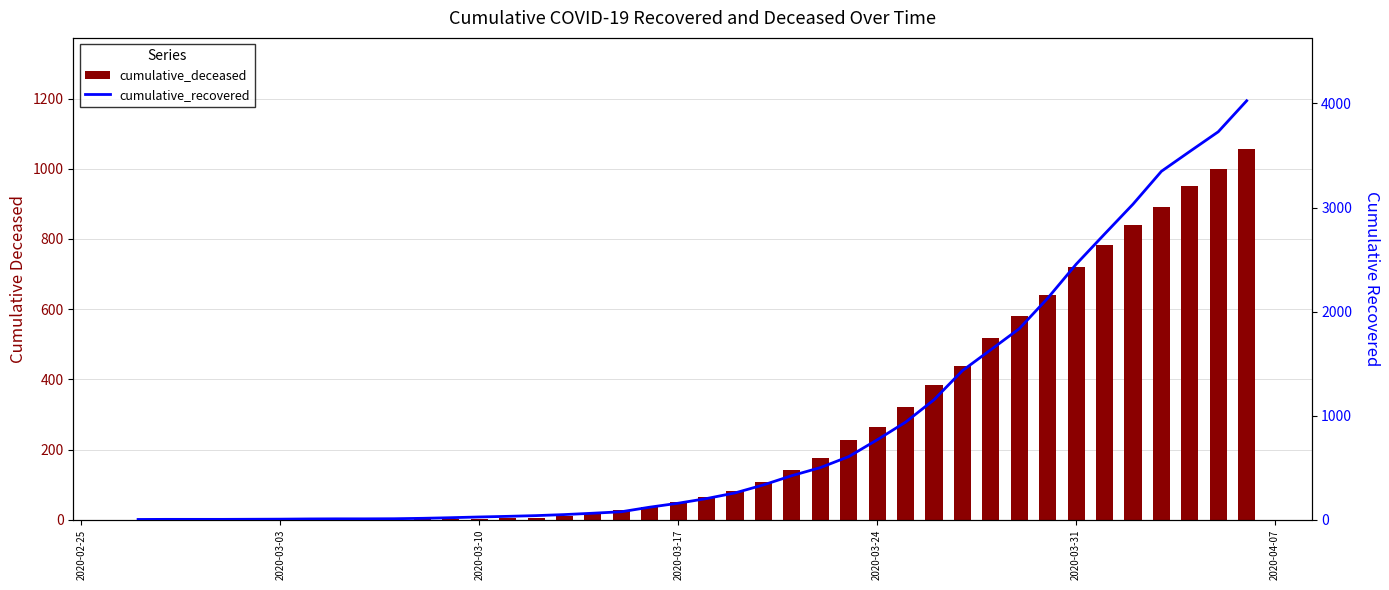

Reading left to right, list all the values displayed in this chart.

cumulative_deceased: 0	0	0	0	0	0	0	0	0	1	2	2	2	4	6	11	20	28	37	51	65	82	108	141	176	226	264	320	385	437	519	580	640	721	782	841	892	952	998	1056
cumulative_recovered: 3	4	4	4	5	6	8	9	9	10	14	20	27	33	40	50	63	77	121	159	204	258	335	424	501	607	768	938	1153	1433	1634	1836	2129	2455	2745	3032	3348	3539	3728	4026